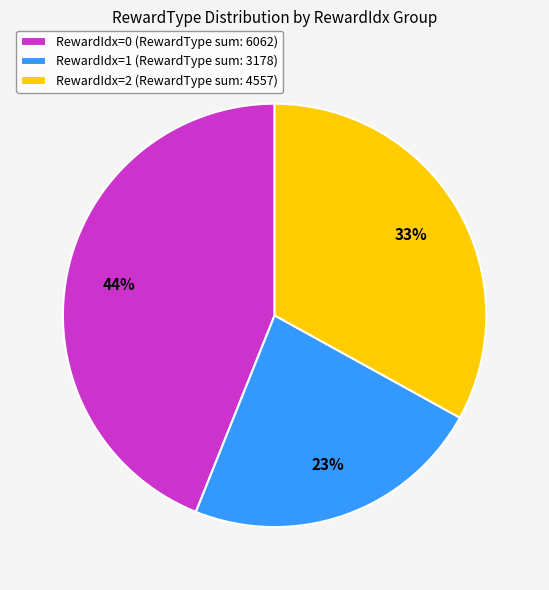

To the nearest percent, what is the average slice percentage?

33%